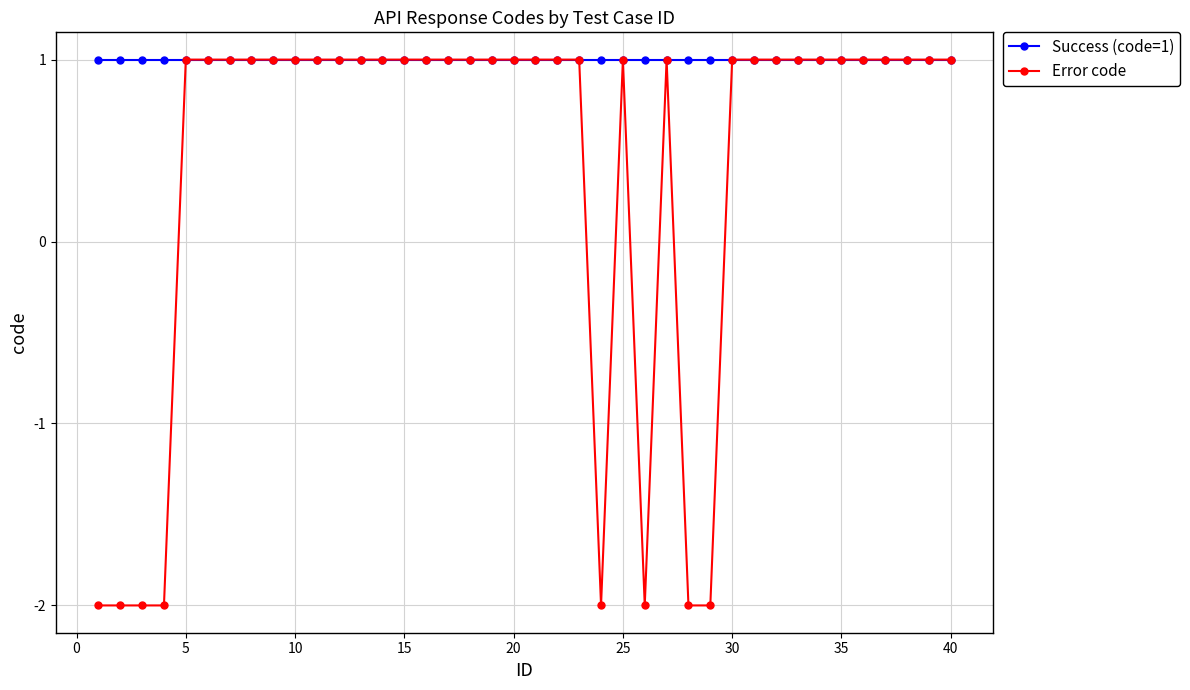

Which series has the largest total across all categories?

Success (code=1)